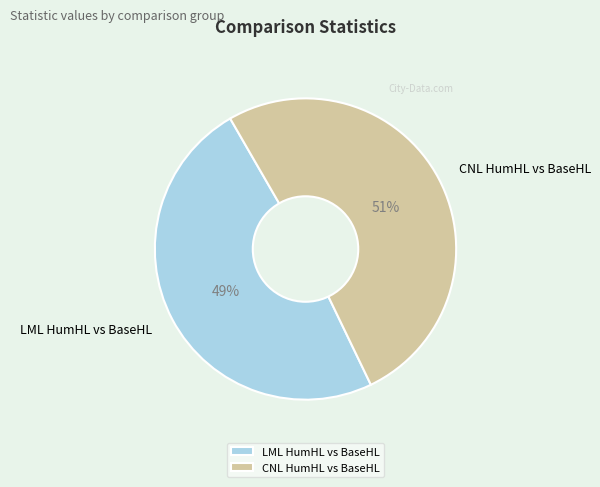

What percentage is the CNL HumHL vs BaseHL slice, to the nearest percent?

51%